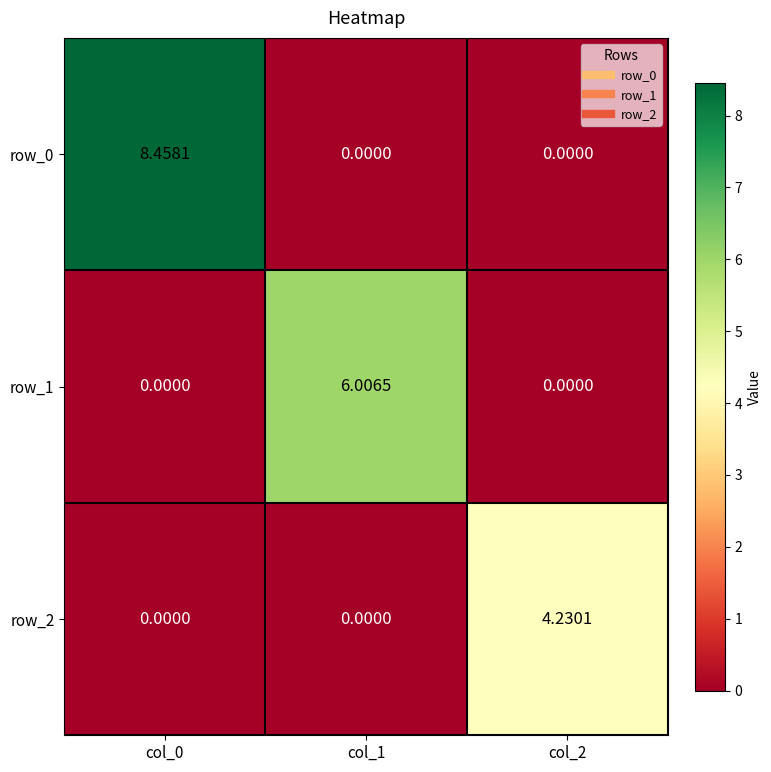

Which has a higher value, col_1 or col_2?

col_1